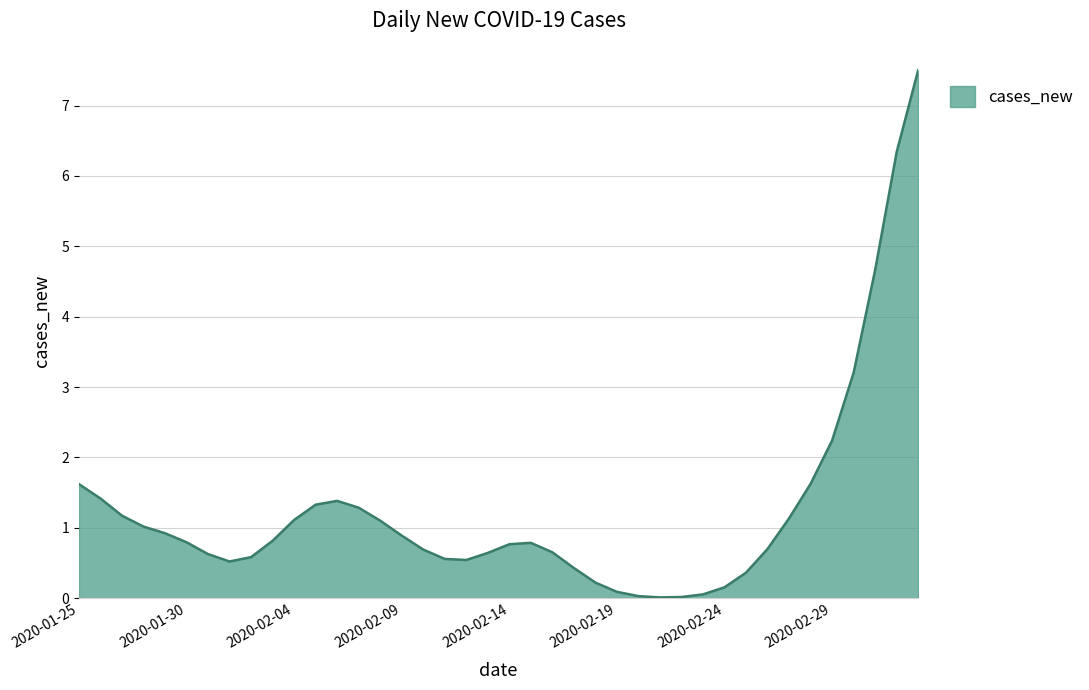

What is the greatest value displayed?

7.5